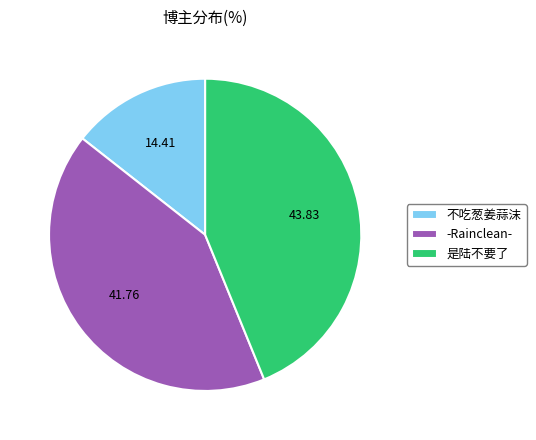

Is 不吃葱姜蒜沫 the majority of the pie?

No